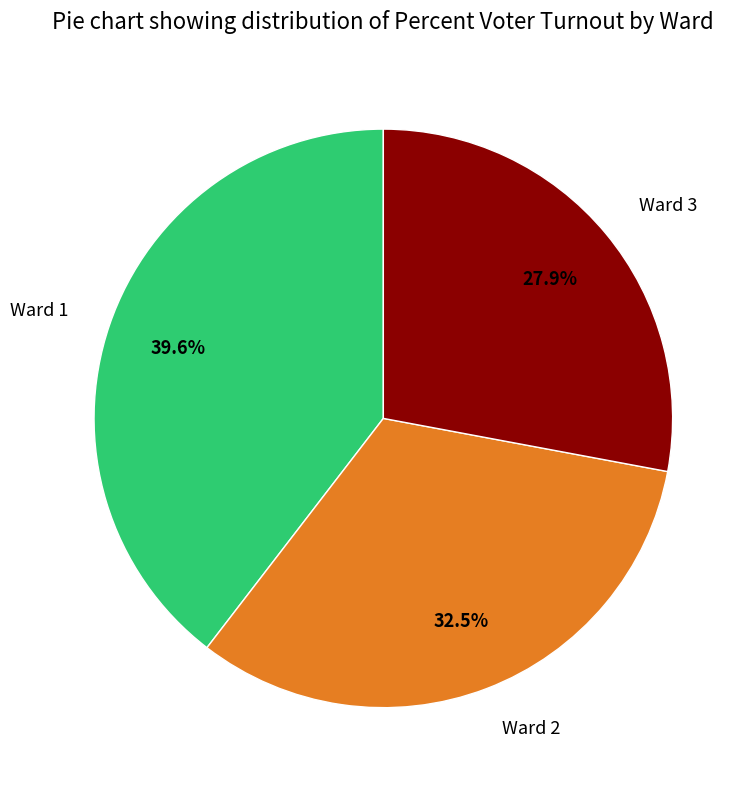

What is the total percentage of Ward 2 and Ward 1?

72.1%